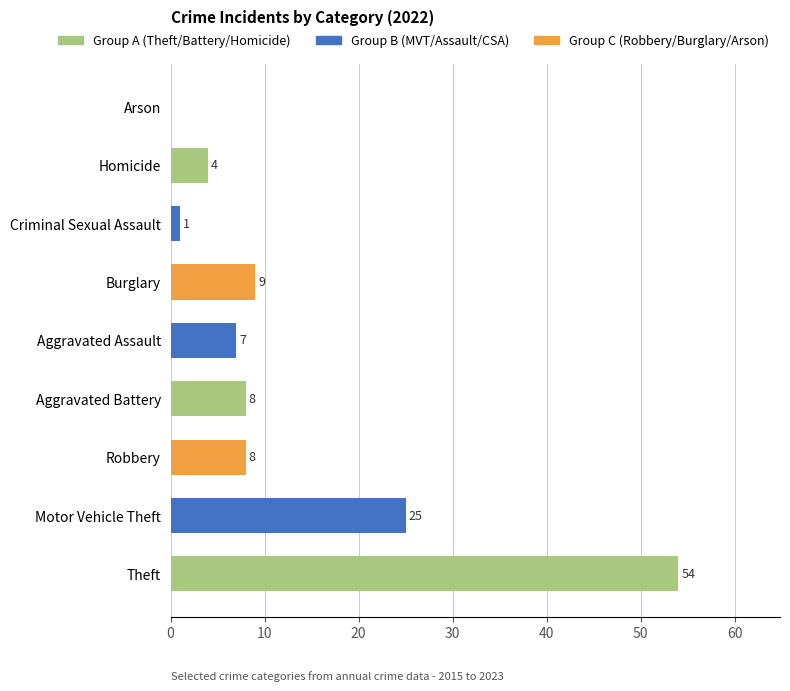

Does the chart contain stacked bars?

No